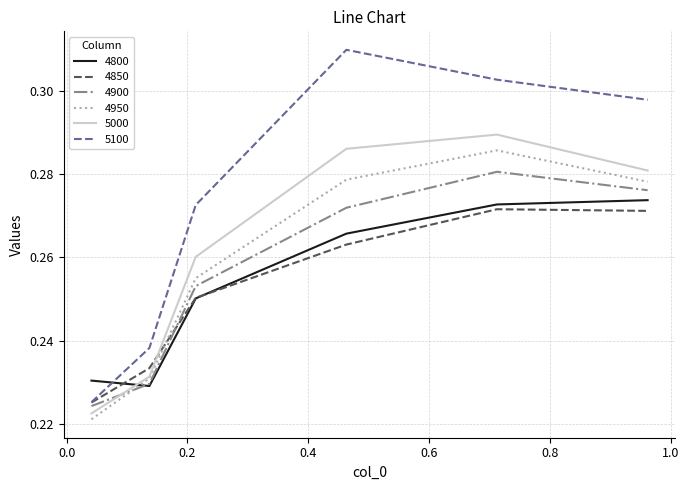

True or false: 4800 and 4950 cross at least once.

True